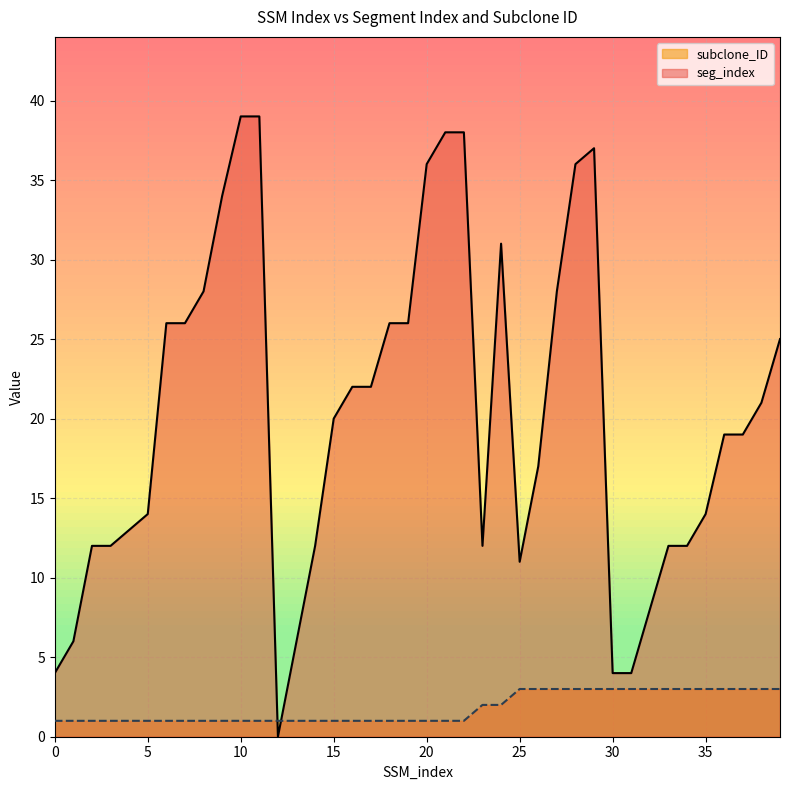

Reading right to left, extract all data points from this chart.

seg_index: 39=25	38=21	37=19	36=19	35=14	34=12	33=12	32=8	31=4	30=4	29=37	28=36	27=28	26=17	25=11	24=31	23=12	22=38	21=38	20=36	19=26	18=26	17=22	16=22	15=20	14=12	13=6	12=0	11=39	10=39	9=34	8=28	7=26	6=26	5=14	4=13	3=12	2=12	1=6	0=4
subclone_ID: 39=3	38=3	37=3	36=3	35=3	34=3	33=3	32=3	31=3	30=3	29=3	28=3	27=3	26=3	25=3	24=2	23=2	22=1	21=1	20=1	19=1	18=1	17=1	16=1	15=1	14=1	13=1	12=1	11=1	10=1	9=1	8=1	7=1	6=1	5=1	4=1	3=1	2=1	1=1	0=1